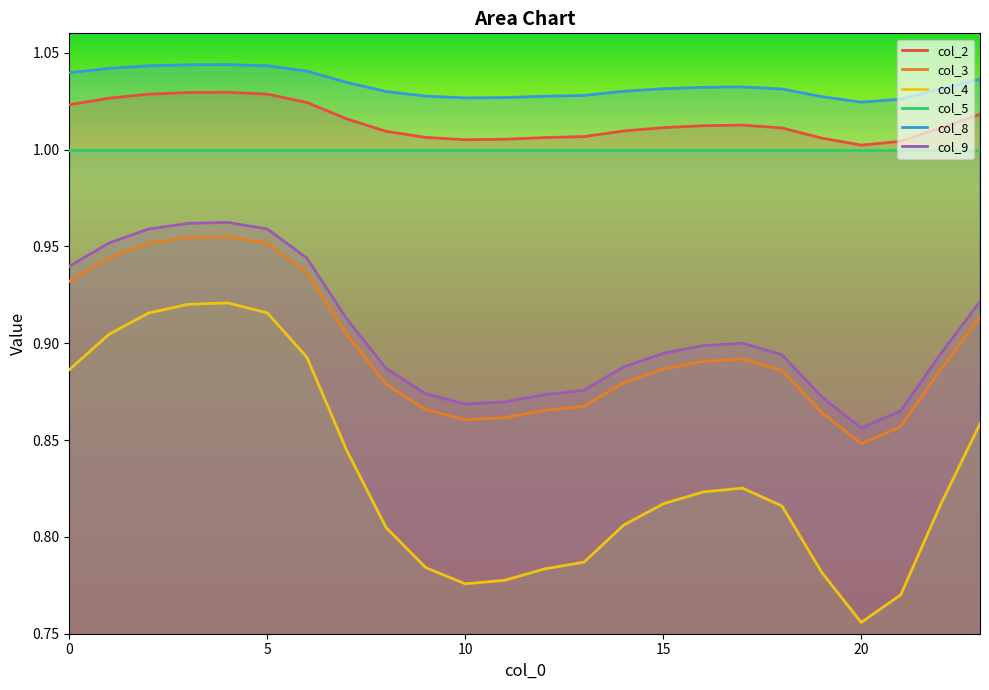

At which label does col_4 reach its minimum?

20